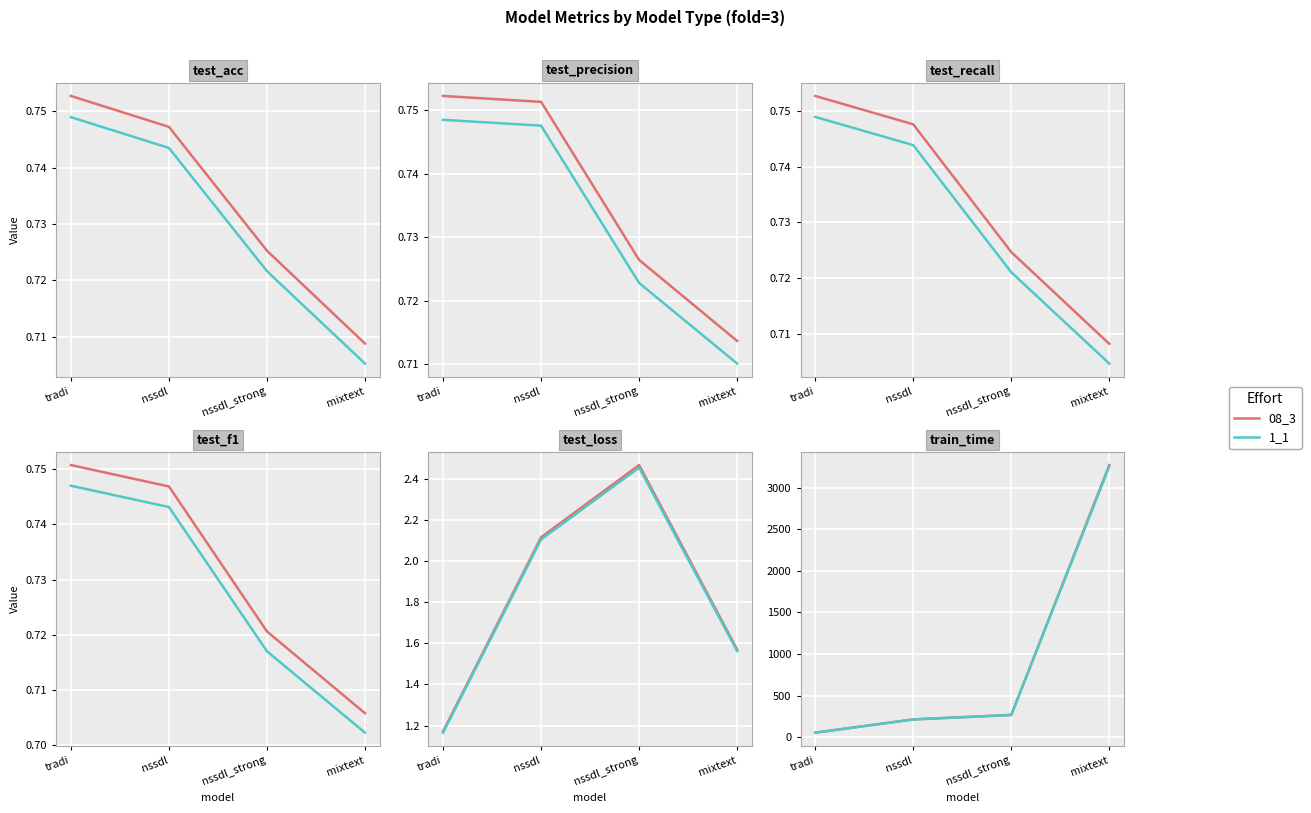

Does the chart display data point markers on the line(s)?

No